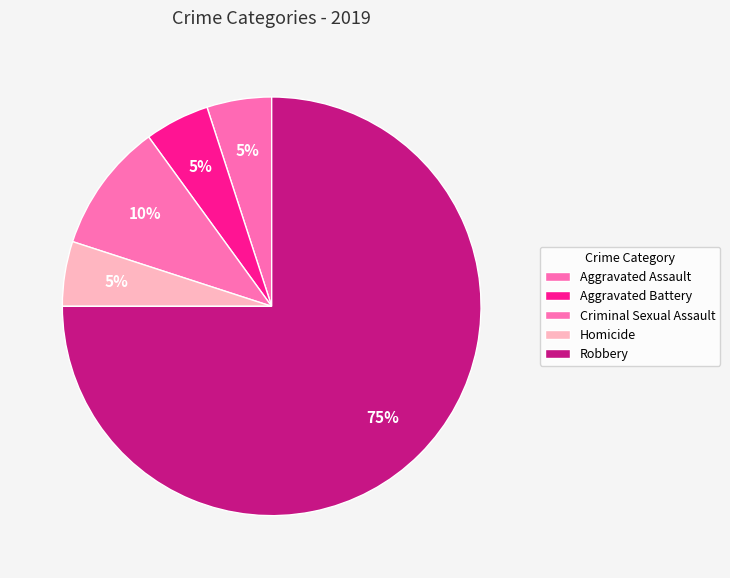

Count the number of slices in the pie.

5